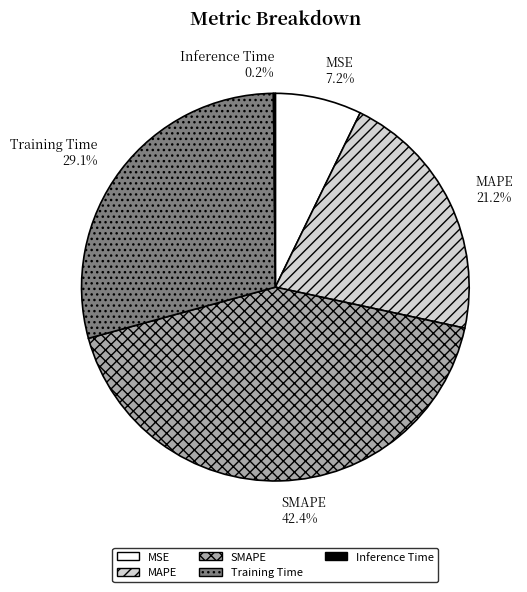

What is the largest slice in the pie chart?

SMAPE